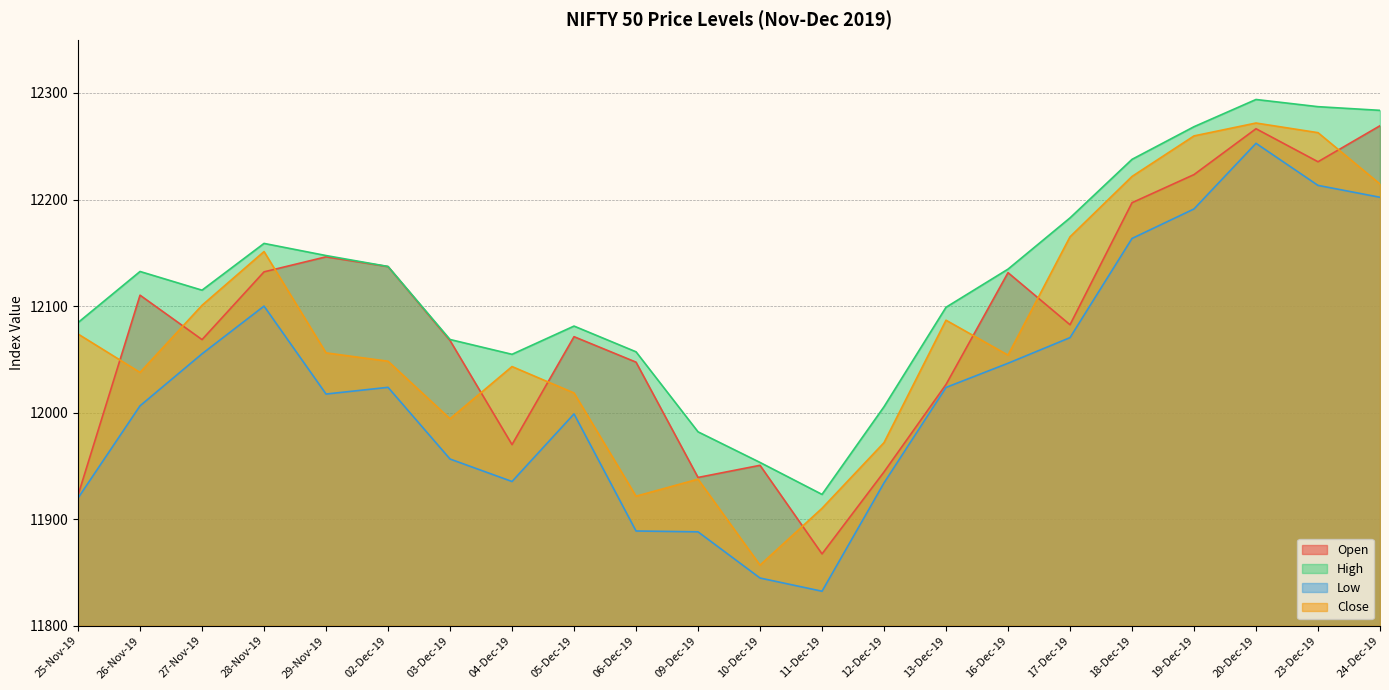

Does the chart have visible grid lines?

Yes